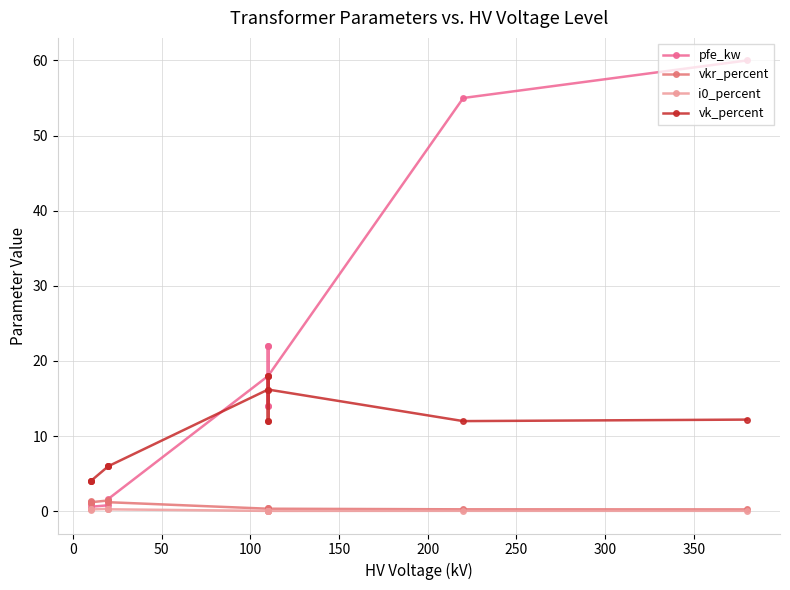

In pfe_kw, how many points are higher than both neighbors (excluding endpoints)?

3